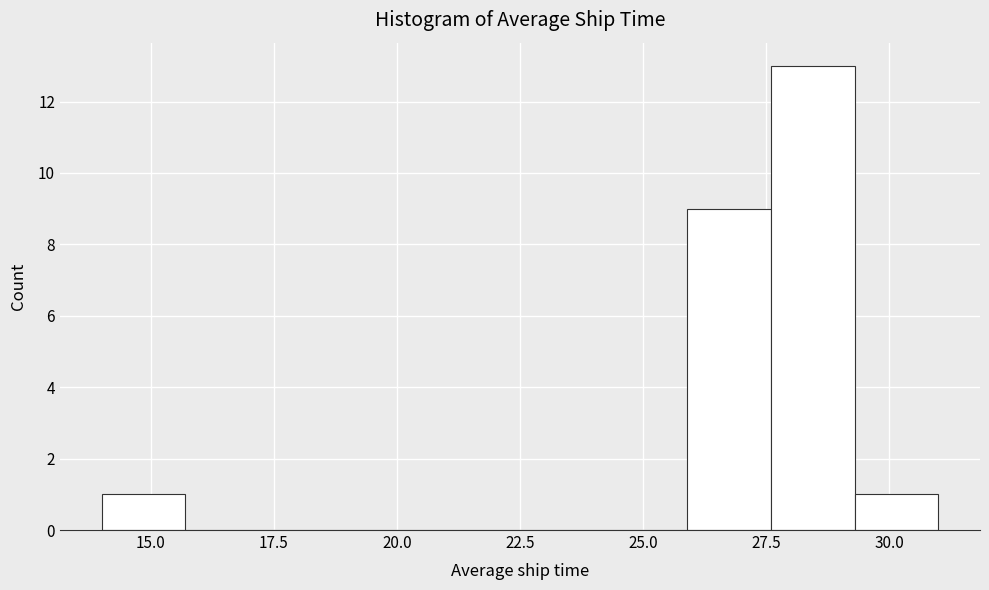

Around what value on the x-axis is the tallest bar? Give the approximate position of its centre, as read against the axis.

28.5